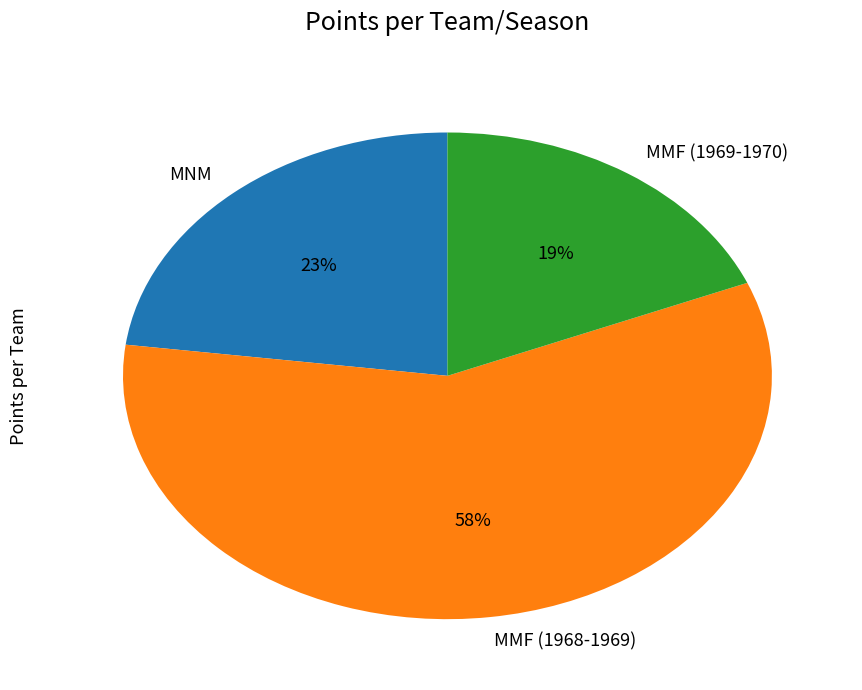

Is the sum of MNM and MMF (1969-1970) greater than half?

No